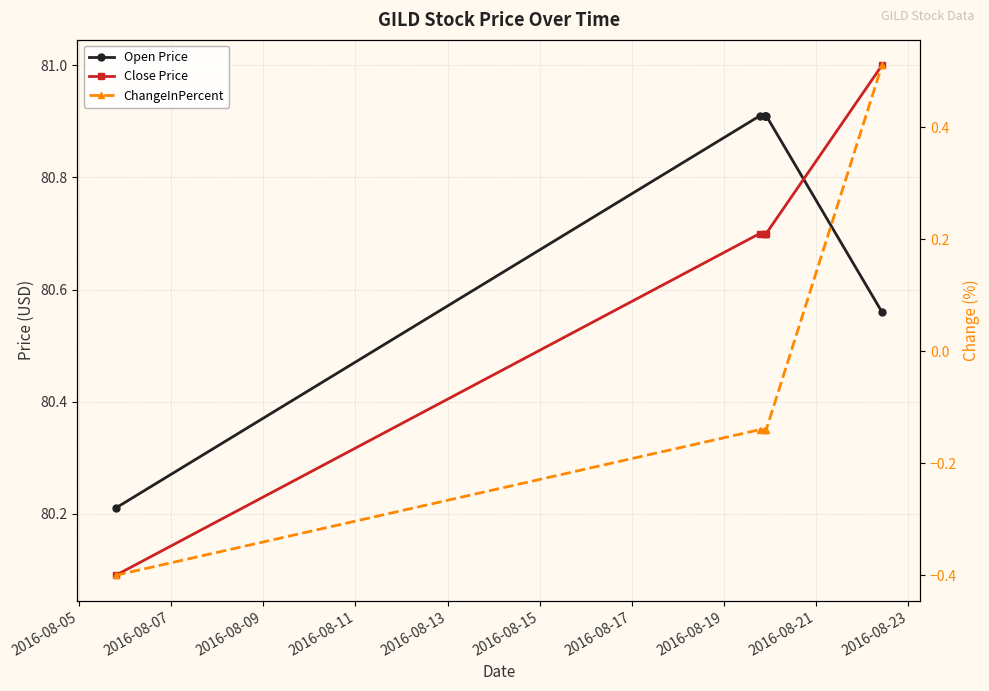

The value of Open Price at 2016-08-15 is 80.6. True or false?

True